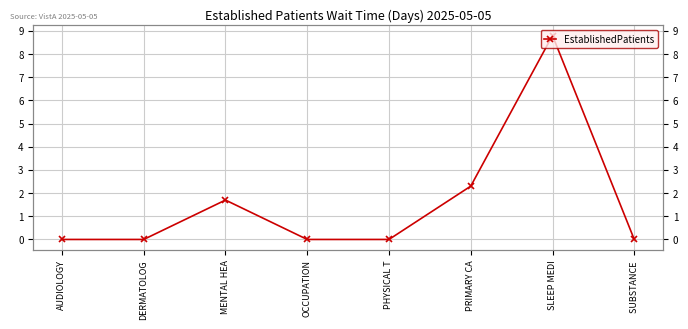

True or false: the data shows 0.9 at PRIMARY CA.

False